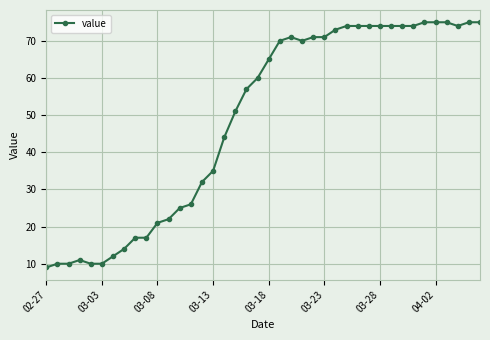

What is the average value?

49